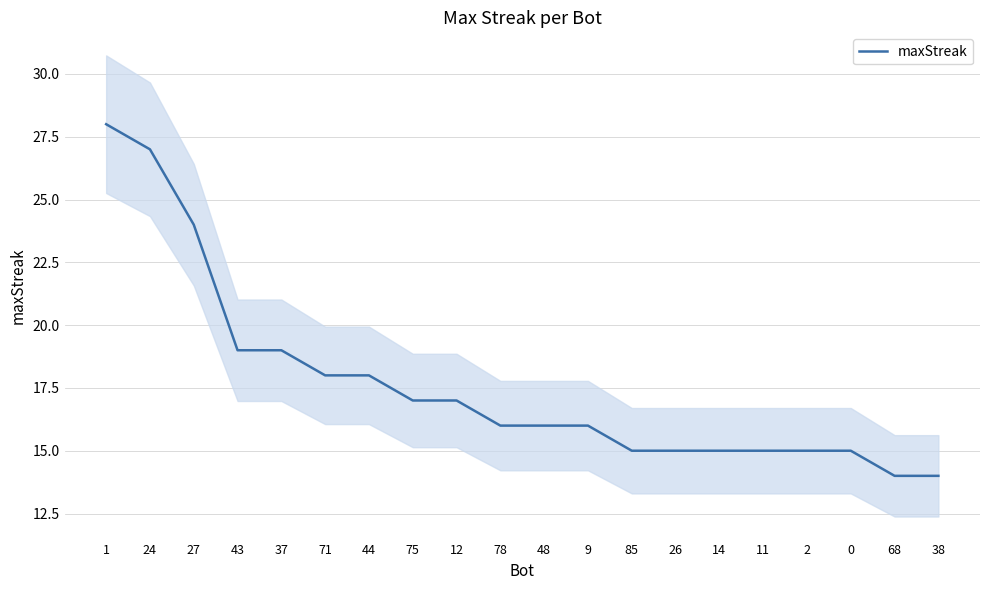

Reading left to right, extract all data points from this chart.

28	27	24	19	19	18	18	17	17	16	16	16	15	15	15	15	15	15	14	14